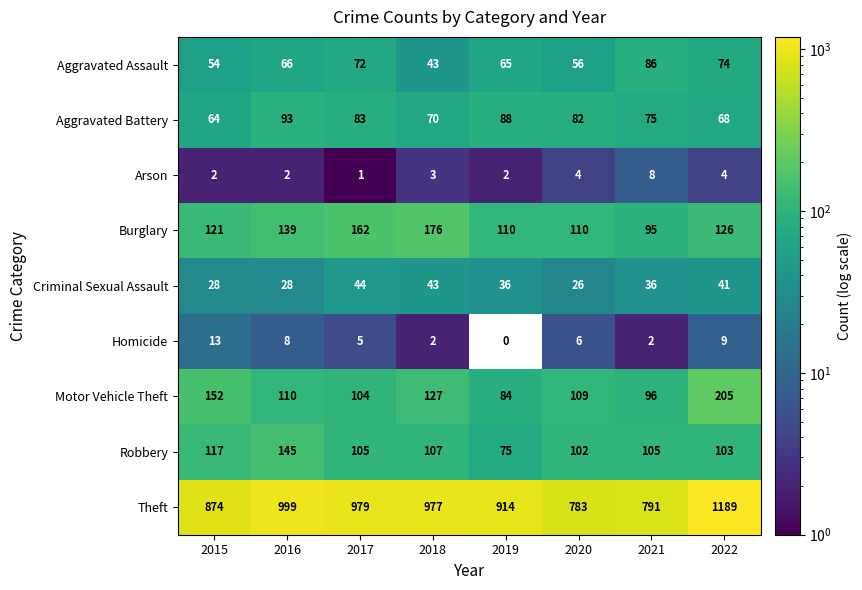

Read the Theft value at 2022.

1189